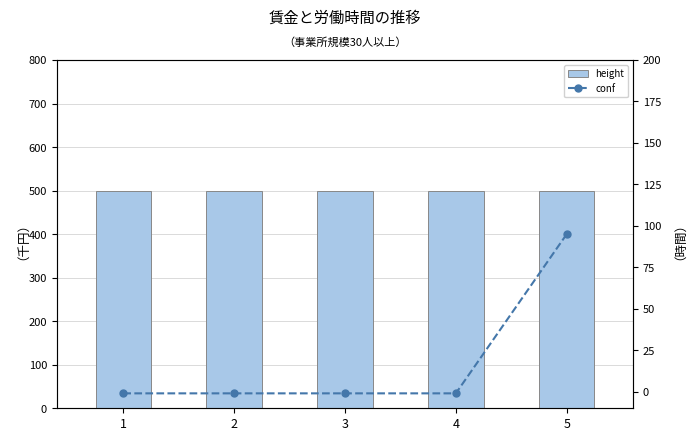

Reading left to right, extract all data points from this chart.

height: 500	500	500	500	500
conf: -1	-1	-1	-1	95